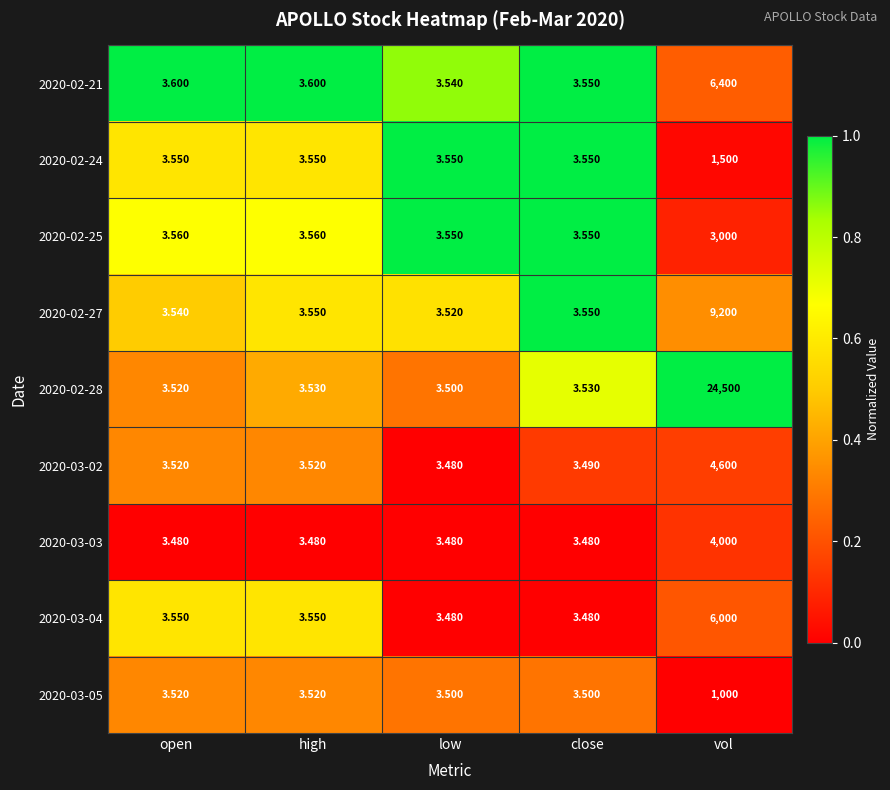

At which category is the sum across all series the highest?

vol